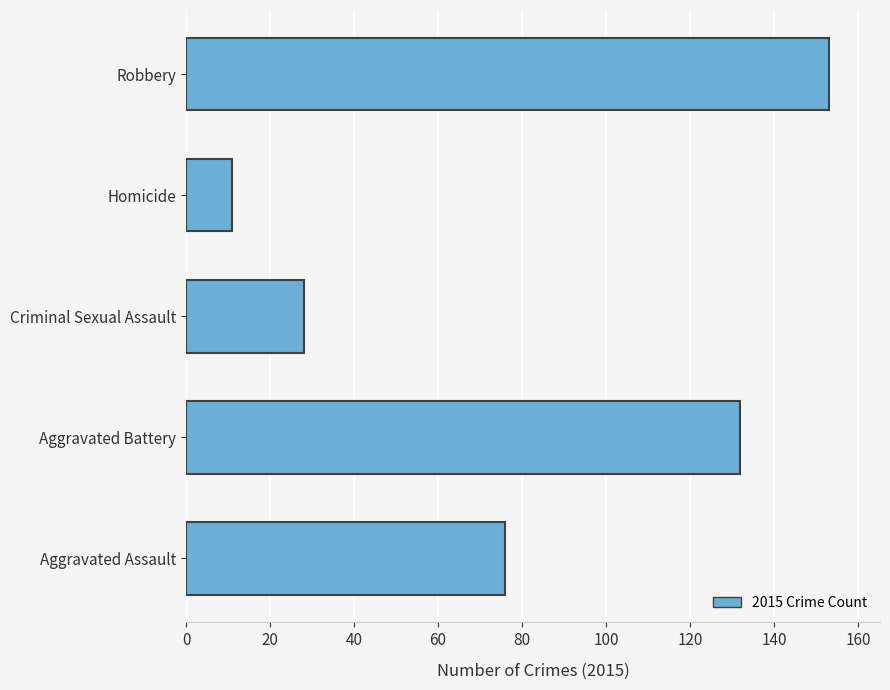

What is the average value?

80